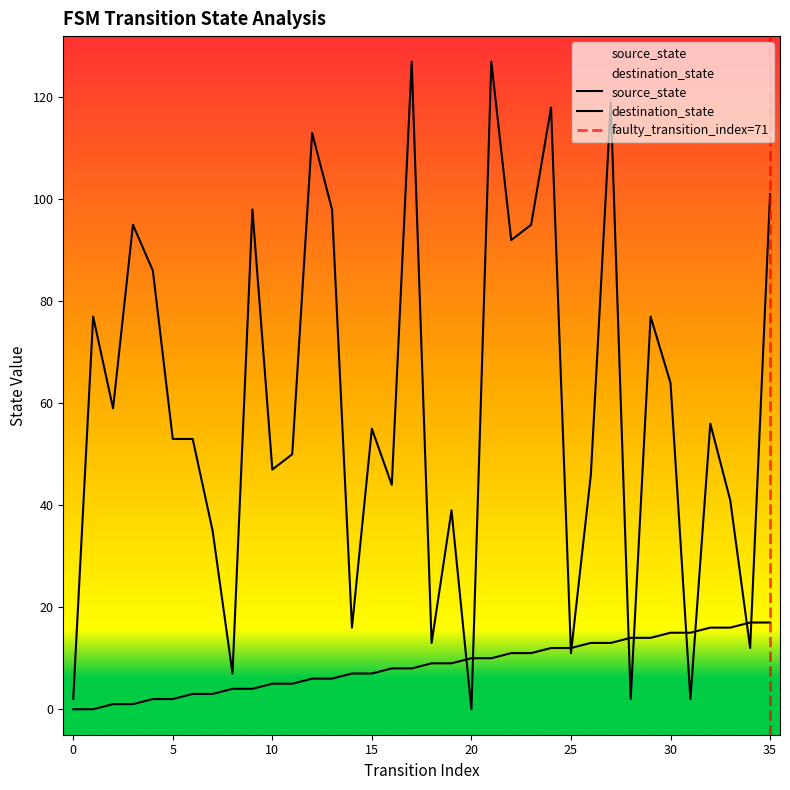

The destination_state series shows 212 at 21. True or false?

False